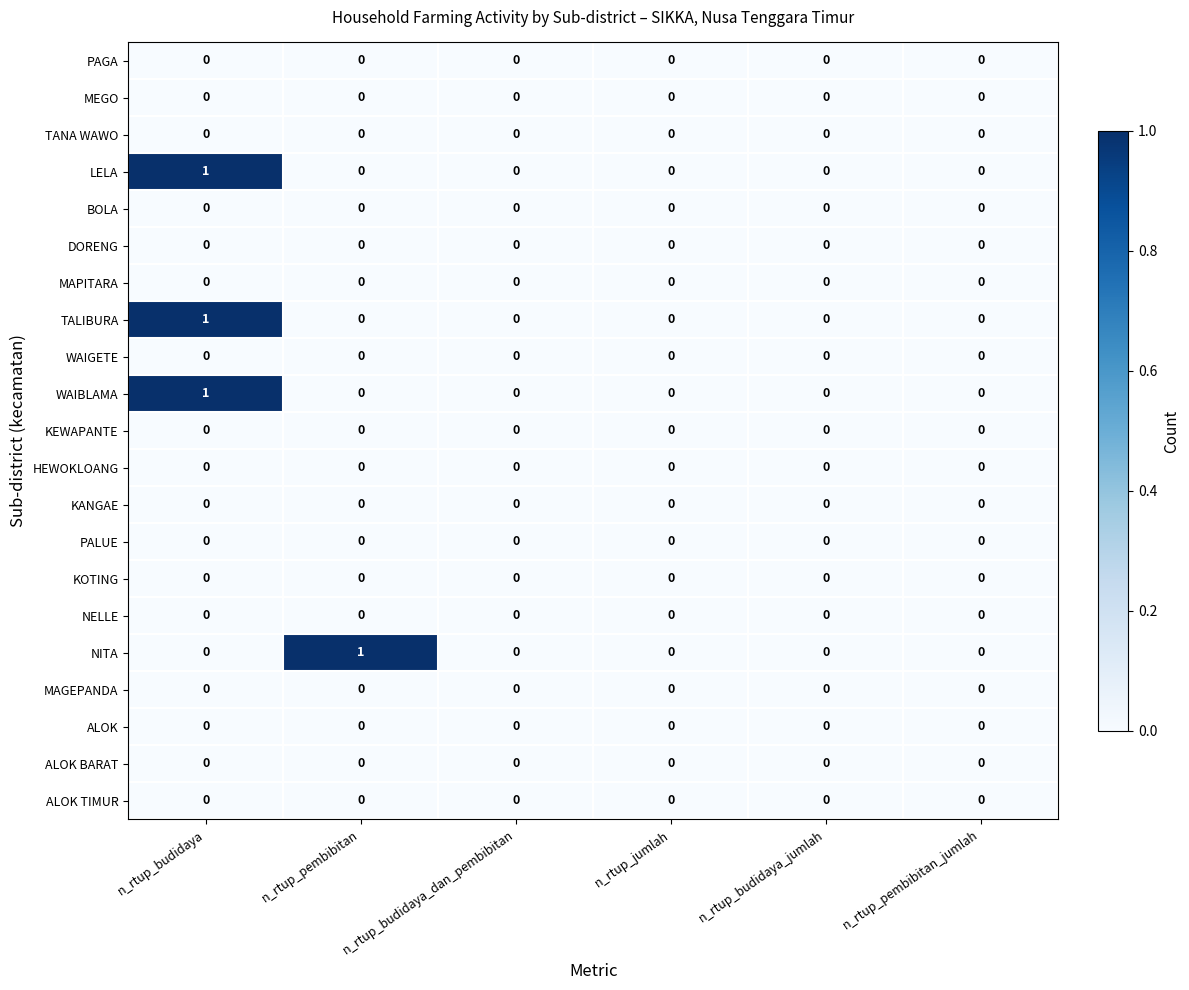

The NELLE series shows 0 at n_rtup_pembibitan_jumlah. True or false?

True